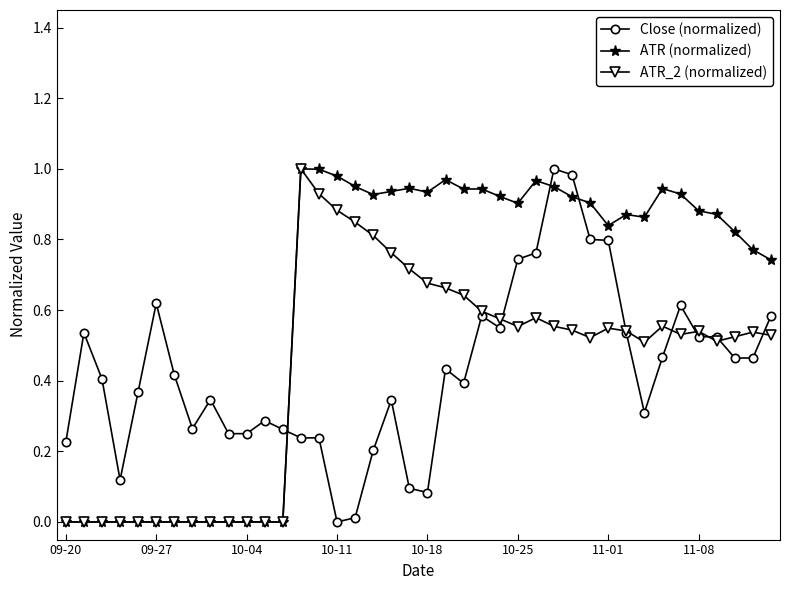

True or false: Close (normalized) has more than 1 interior local peaks.

True